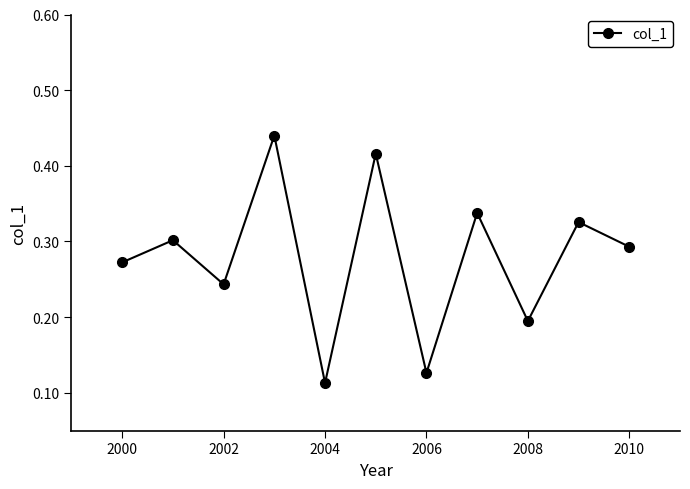

What is the sum of all values?

3.1